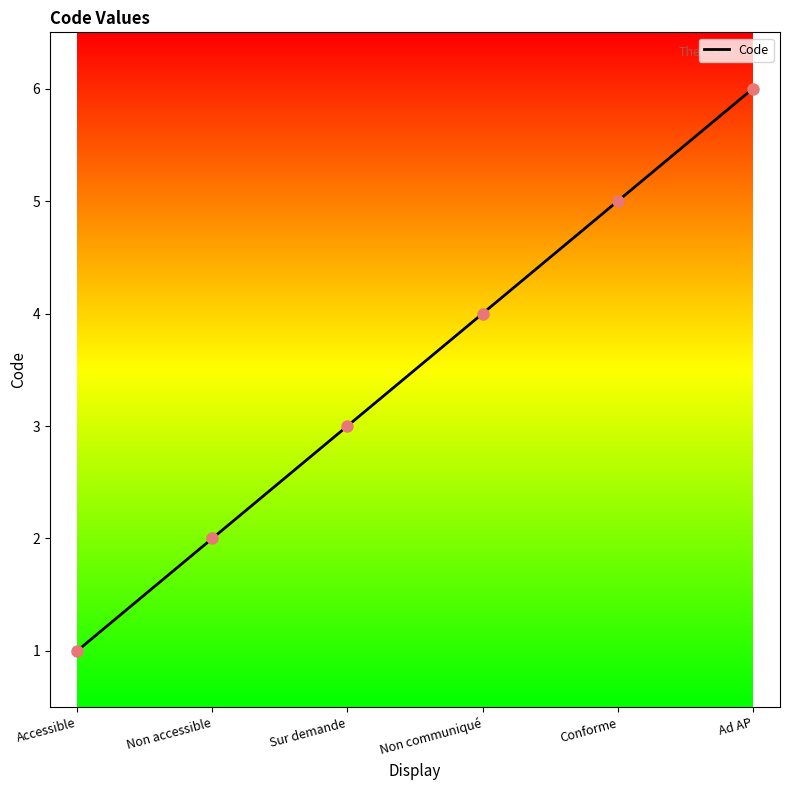

What is the change in value from Sur demande to Conforme?

+2